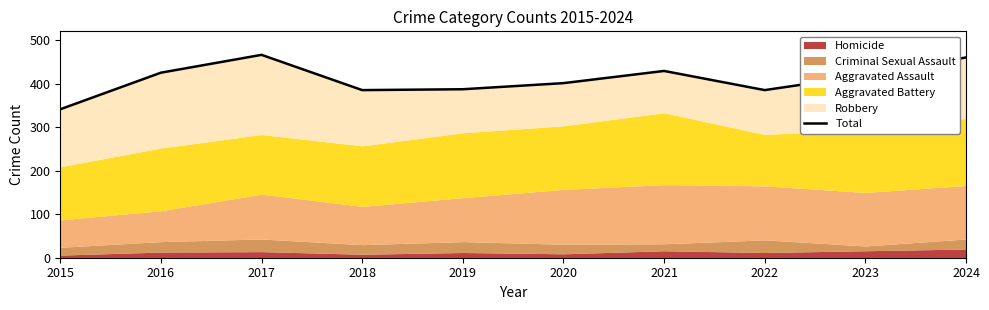

Rank the categories by value from highest to lowest.

2017, 2024, 2021, 2016, 2023, 2020, 2019, 2018, 2022, 2015